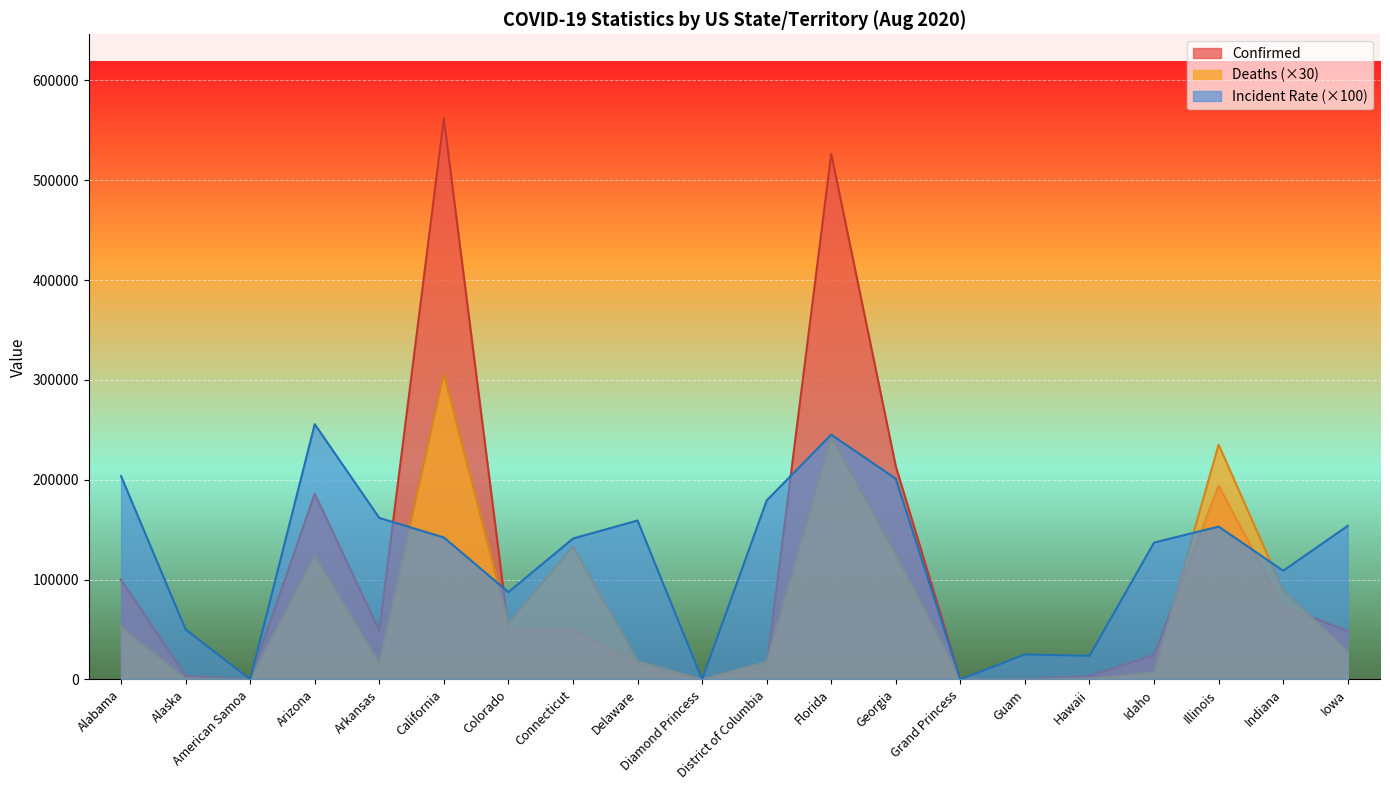

True or false: Confirmed has a value of 193998.0 at Illinois.

True